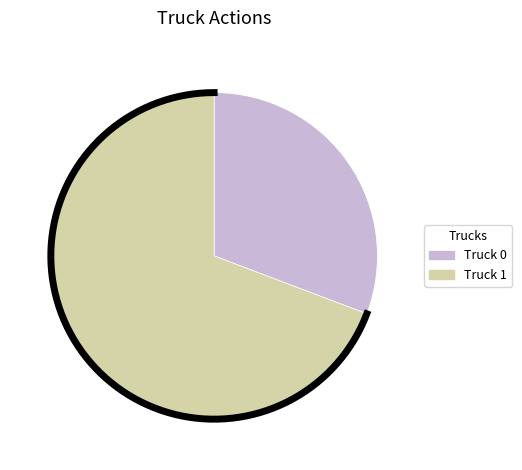

Is there a majority slice in this chart?

Yes